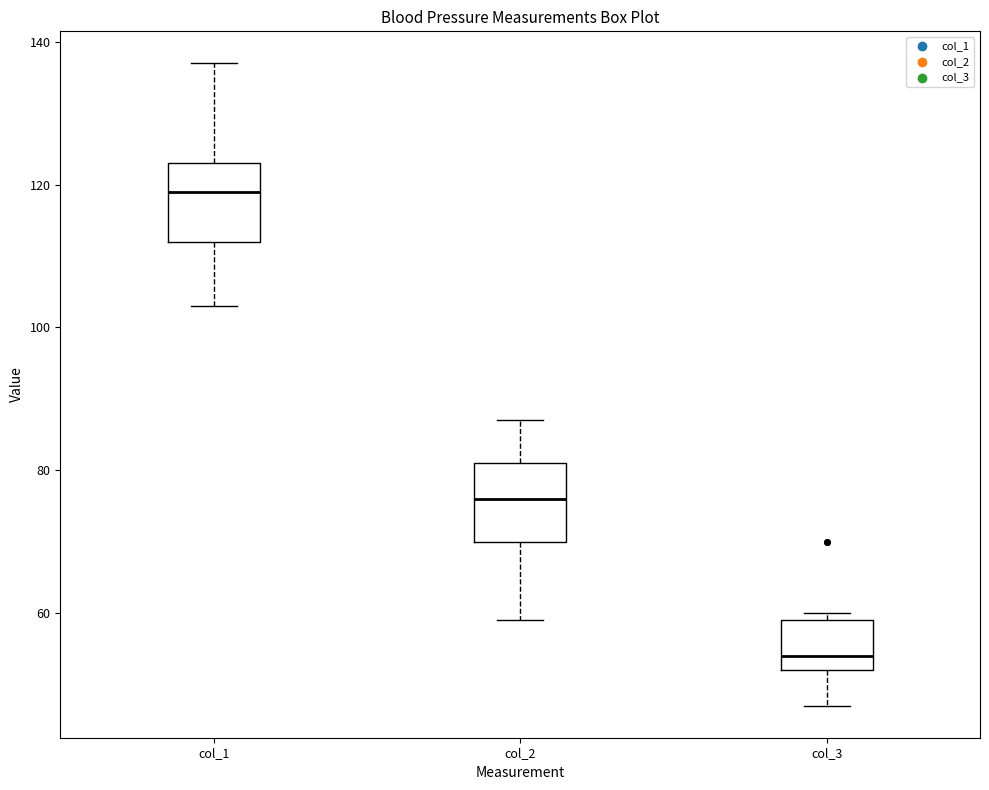

Where is the upper edge of the box for col_1 on the y-axis? The values are not printed on the chart, so give them approximately, as read against the axis.

124